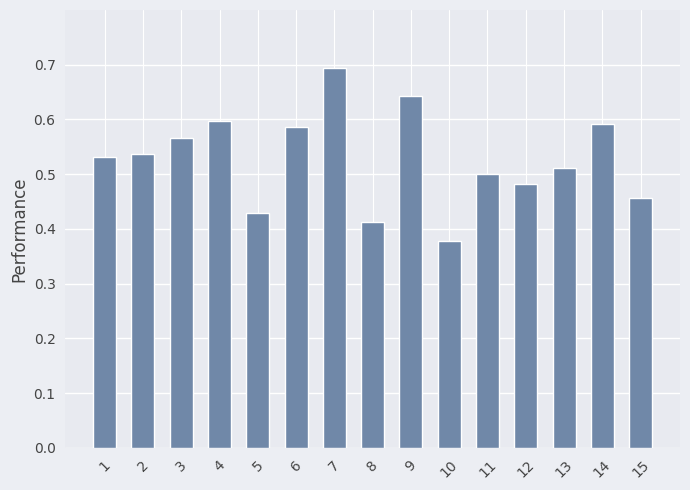

Between 4 and 13, which is larger?

4